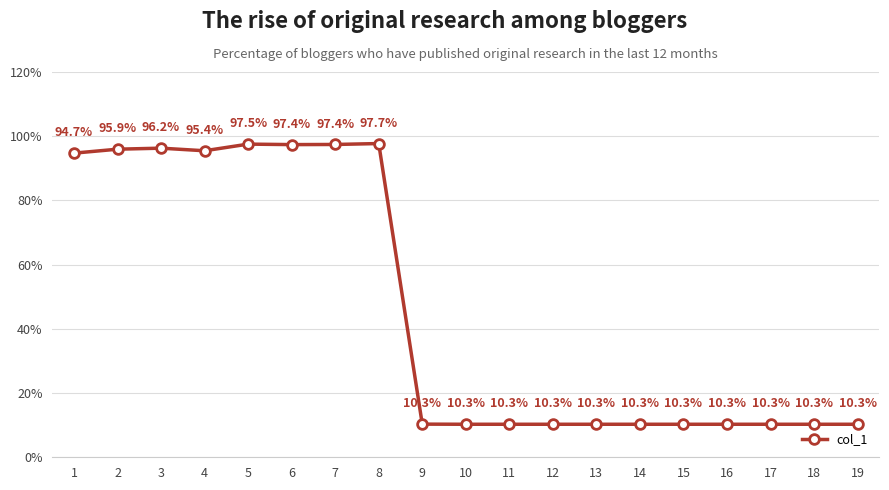

At which label is the value closest to 53?

1